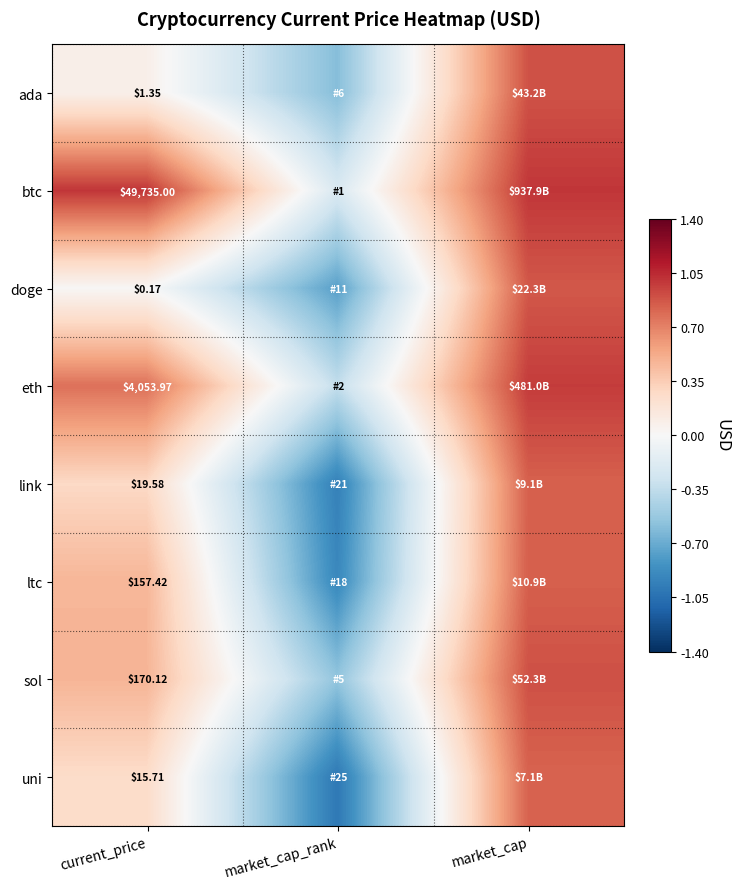

Is it true that ada equals -1.1 at market_cap_rank?

False